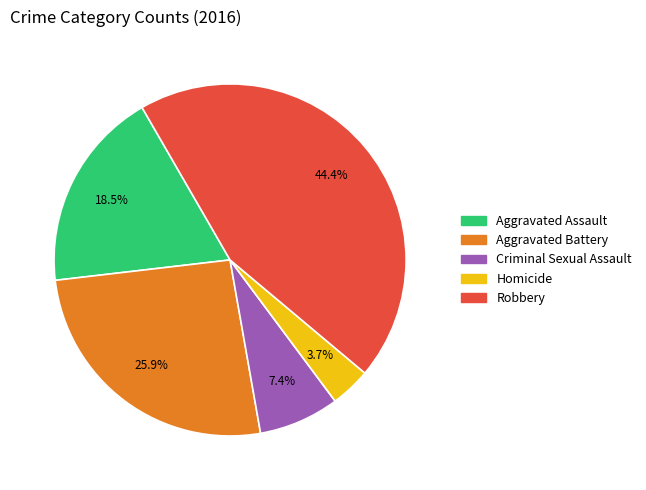

To the nearest percent, what portion does Aggravated Battery represent?

26%